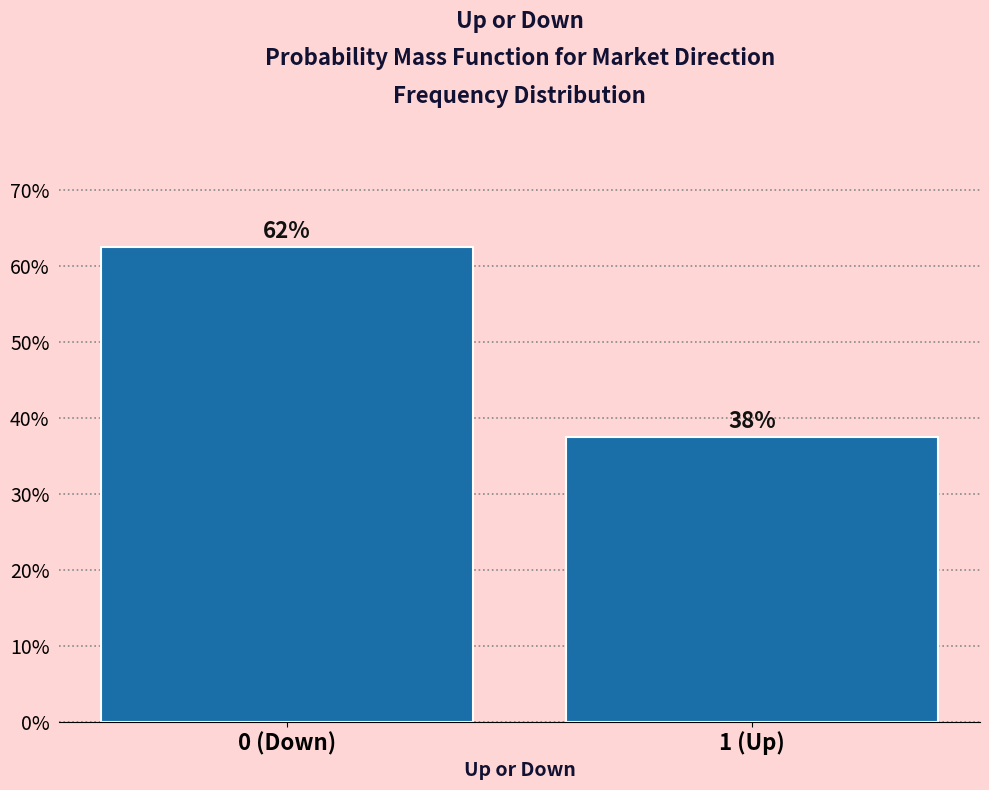

Does the chart contain any negative values?

No